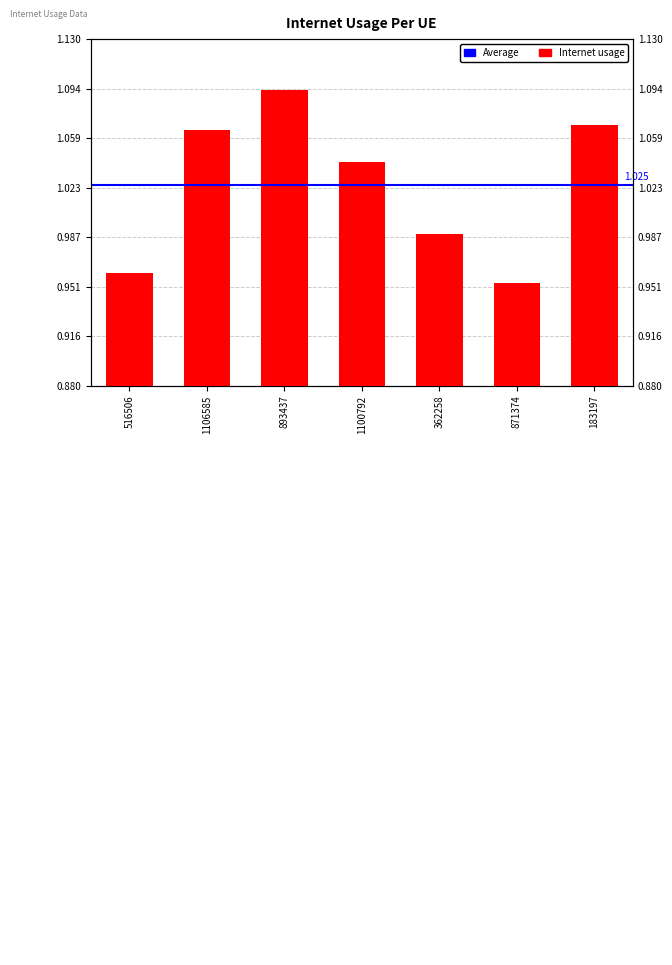

List the labels in order of value, largest first.

893437, 183197, 1106585, 1100792, 362258, 516506, 871374